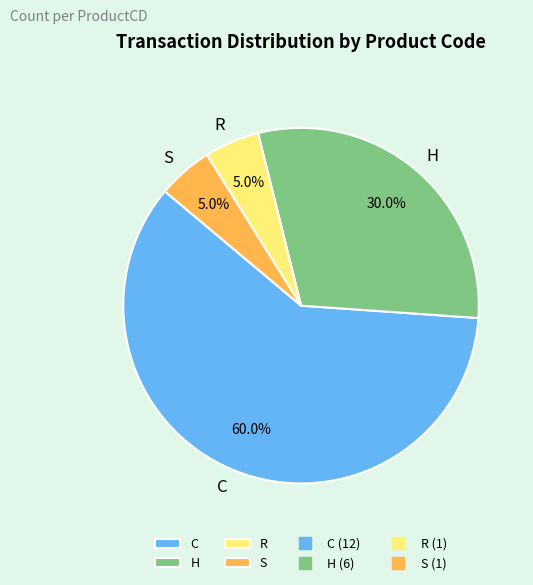

What is the largest slice in the pie chart?

C